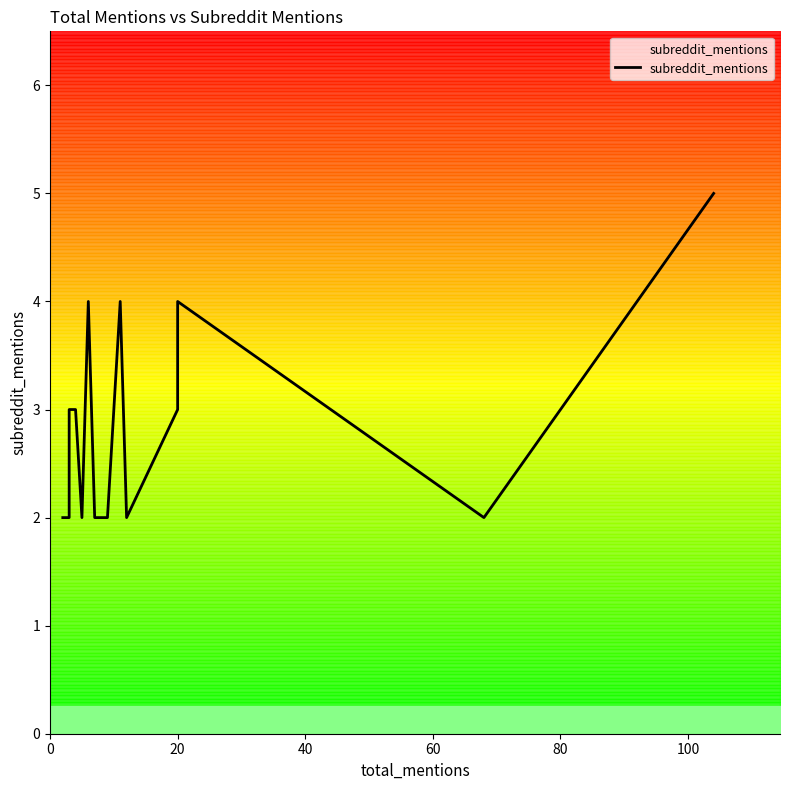

What is the label of the 19th point from the right?

20